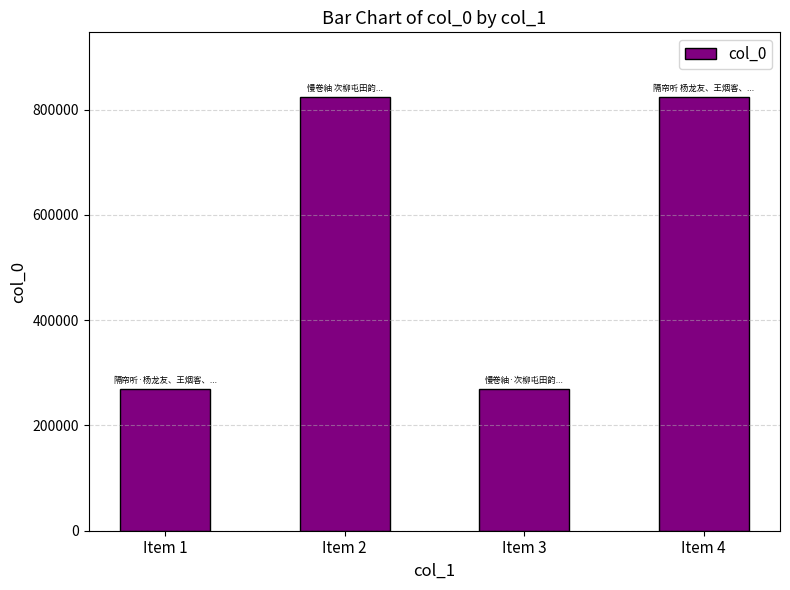

What is the value of the 3rd bar from the left?

269890